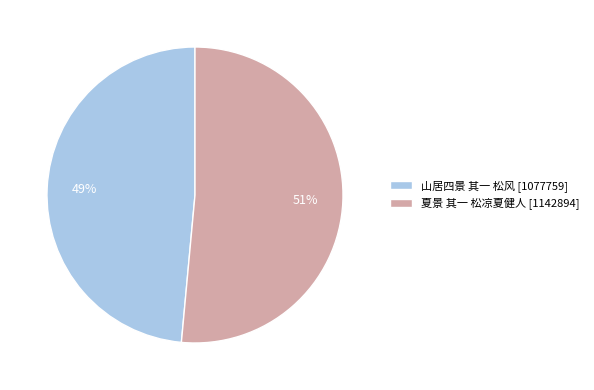

Is 夏景 其一 松凉夏健人 [1142894] the majority of the pie?

Yes